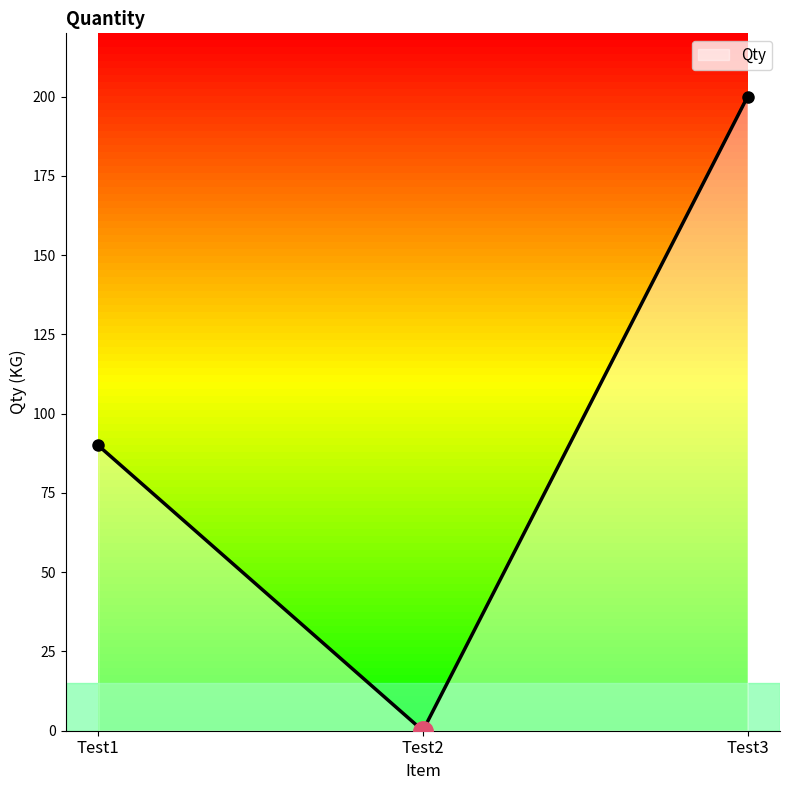

At which category does the chart reach its peak across all series?

Test3